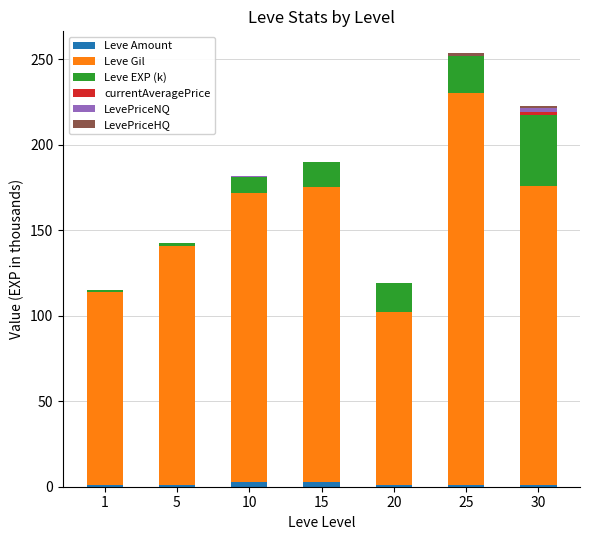

How many data points does each series have?

7